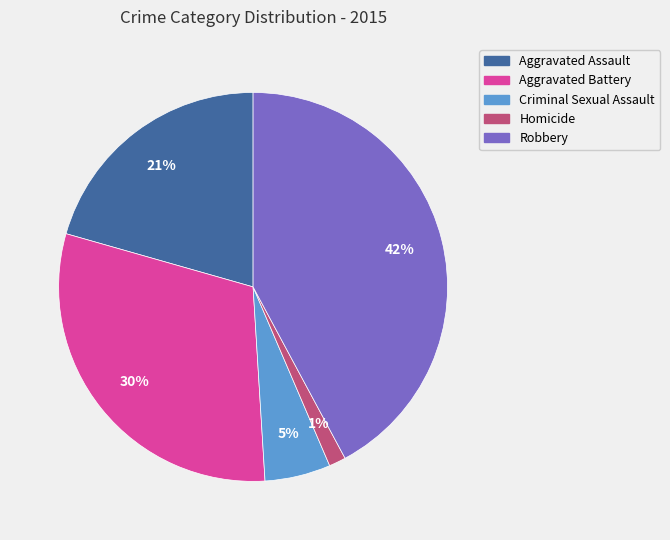

Between Criminal Sexual Assault and Aggravated Battery, which is larger?

Aggravated Battery